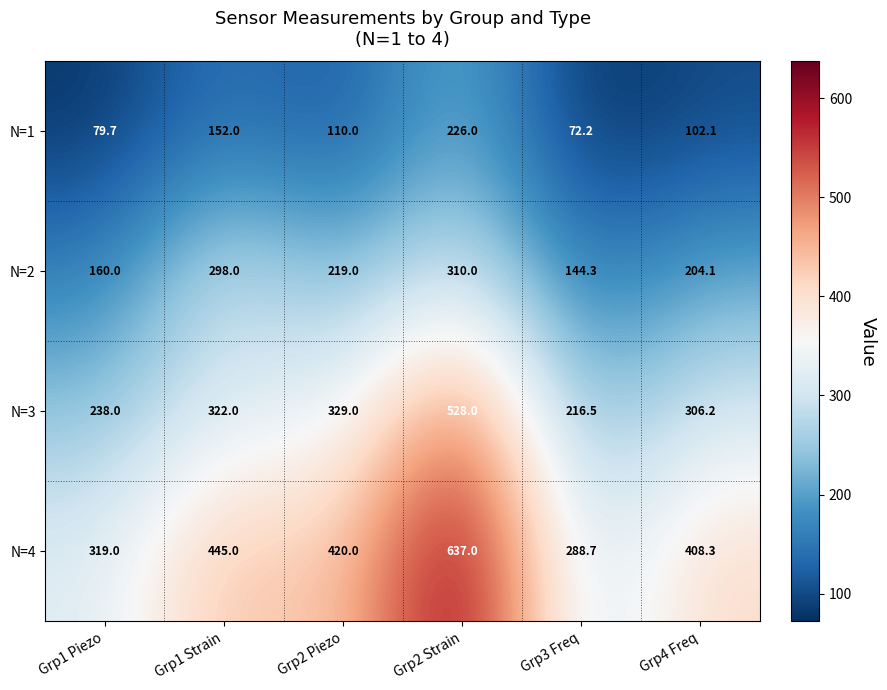

How many distinct data groups are displayed?

4